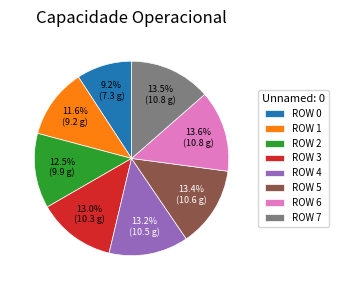

Does ROW 4 account for over 50% of the chart?

No